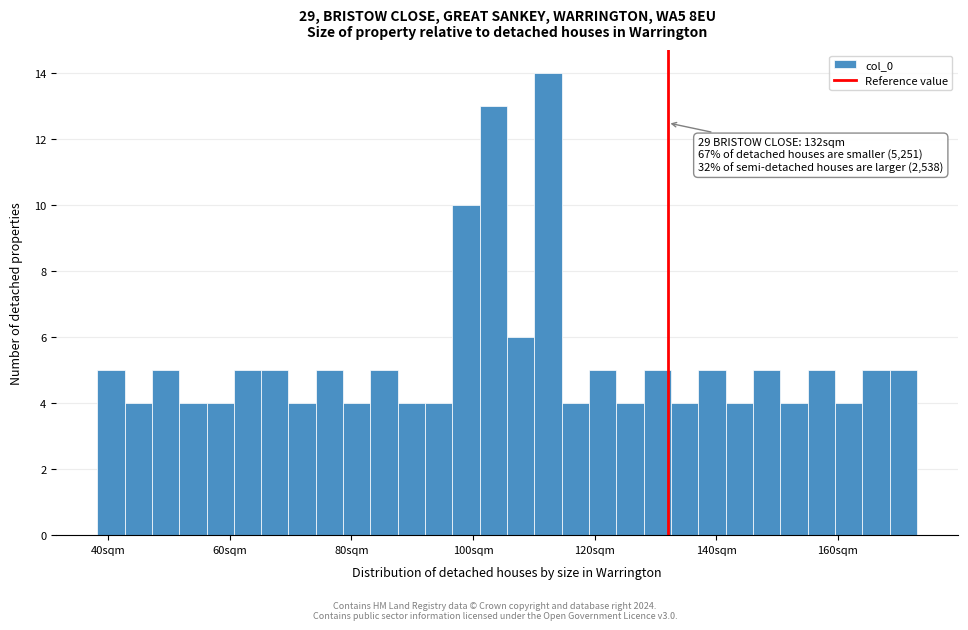

Around what value on the x-axis is the tallest bar? Give the approximate position of its centre, as read against the axis.

112